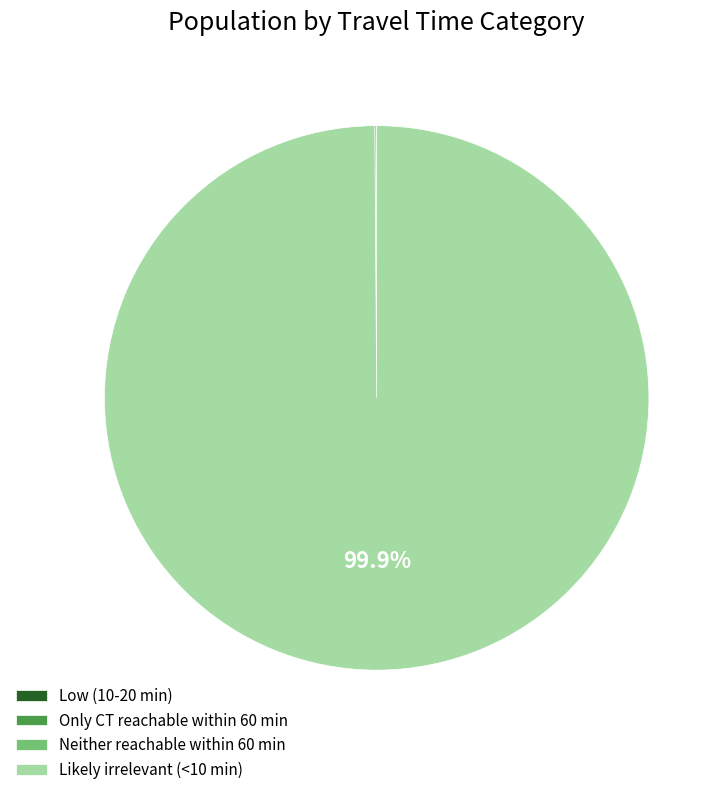

Is there a majority slice in this chart?

Yes